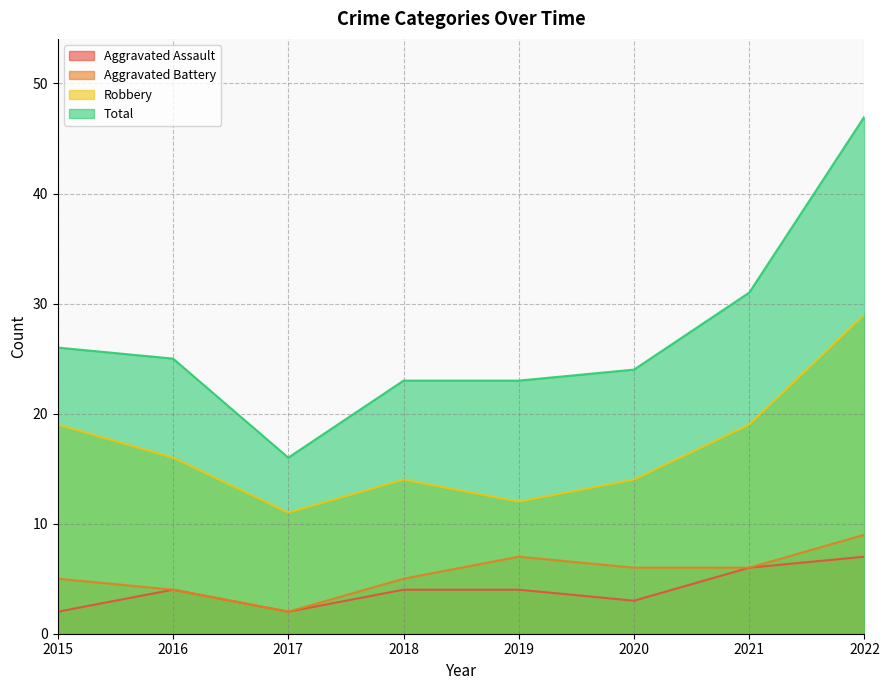

Count the number of data series in this chart.

4